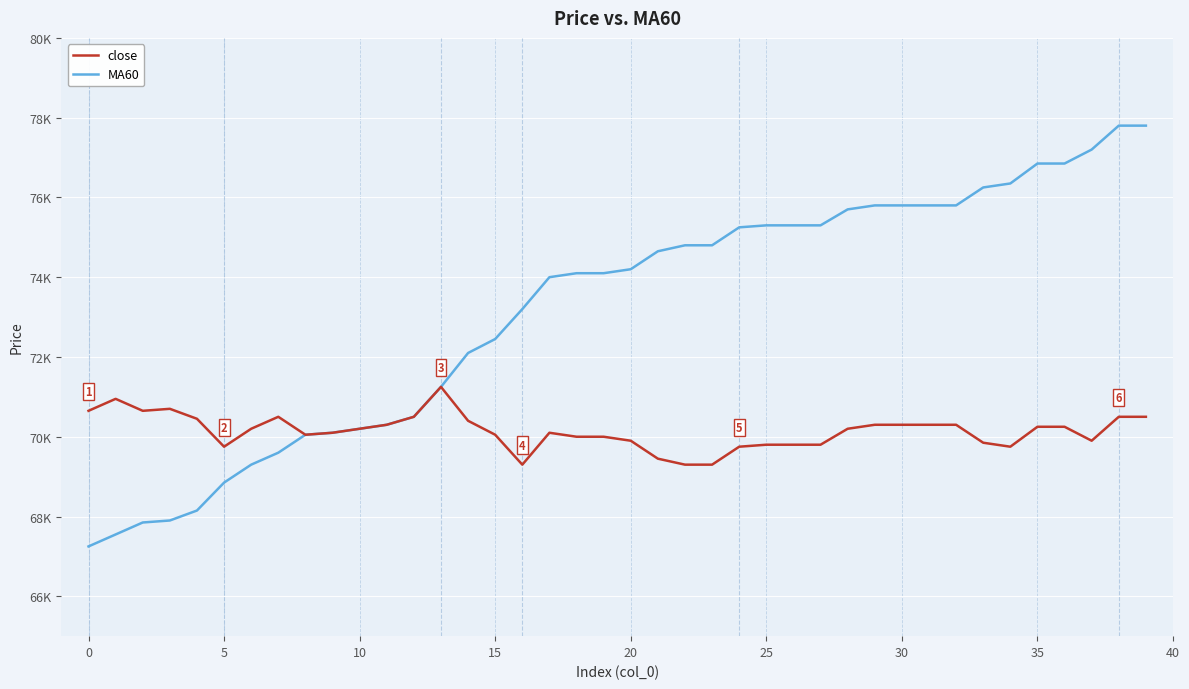

Which series has the largest total across all categories?

MA60